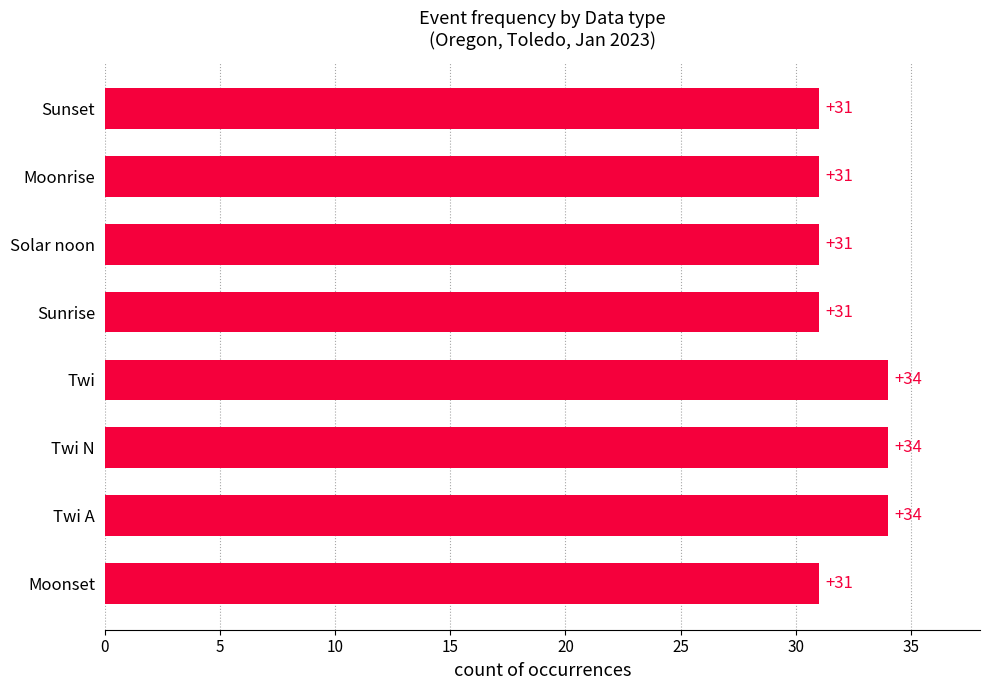

What is the difference between the second highest and minimum values?

3